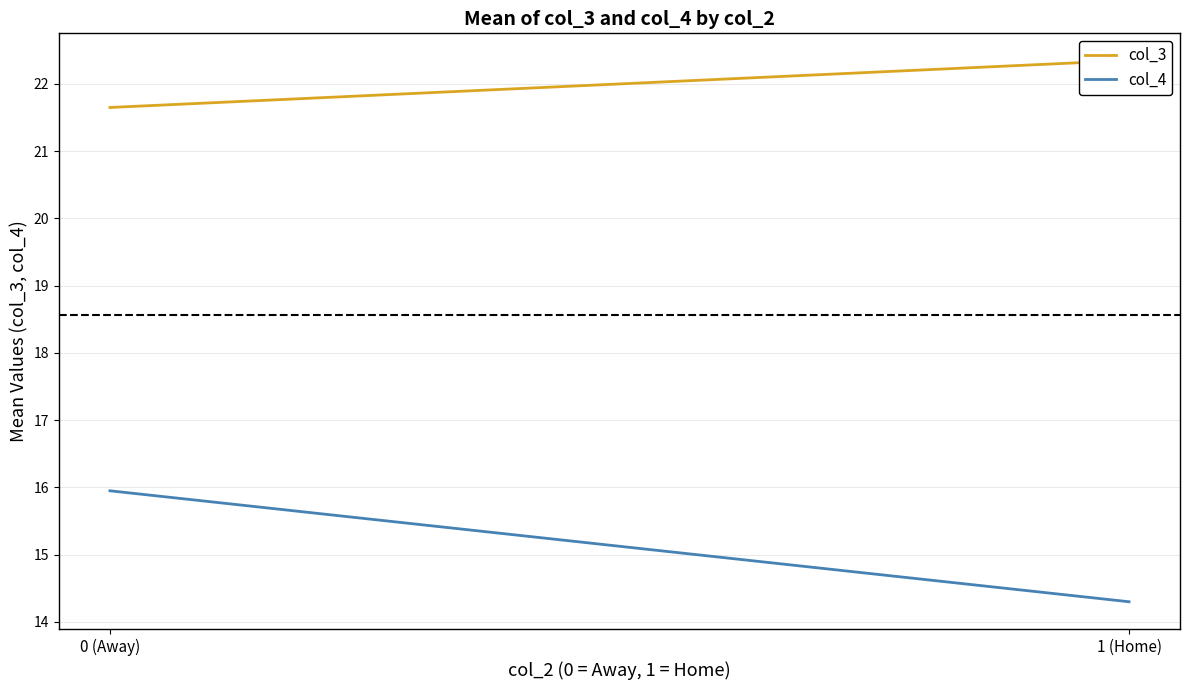

How many data points in col_4 are above 15?

1